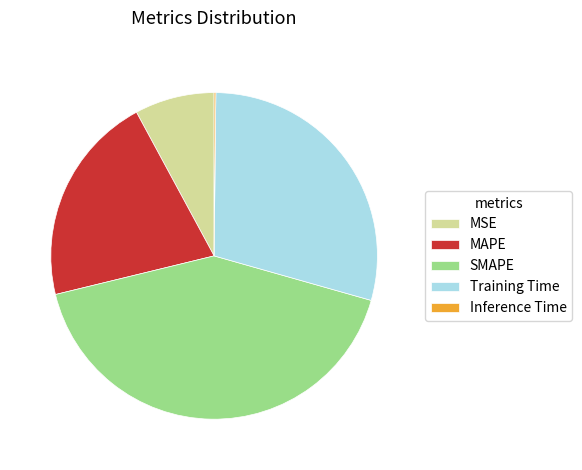

Does any single category account for the majority?

No